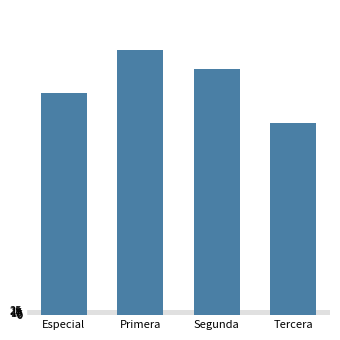

Reading right to left, what are all the values shown in this chart?

972	1248	1343	1125